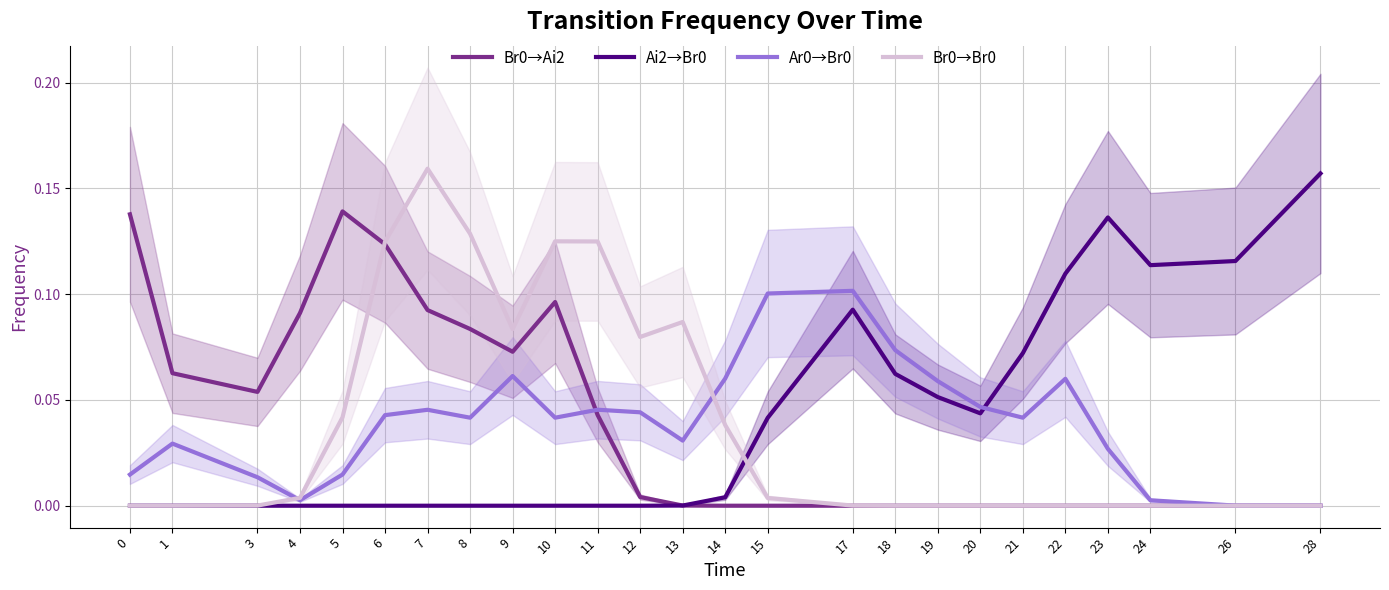

List the series in order of their peak value, lowest first.

Ar0→Br0, Br0→Ai2, Ai2→Br0, Br0→Br0